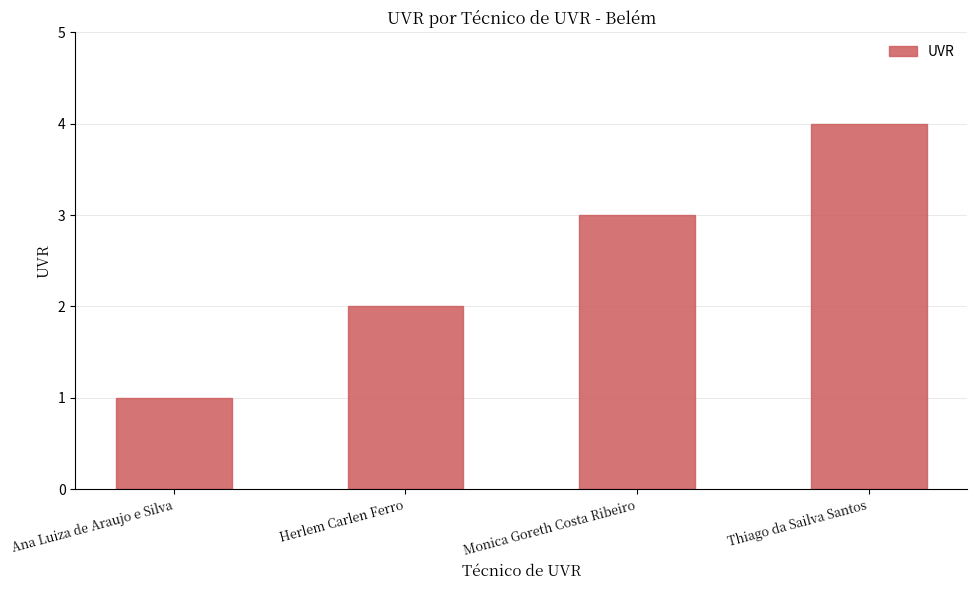

Rank the categories by value from lowest to highest.

Ana Luiza de Araujo e Silva, Herlem Carlen Ferro, Monica Goreth Costa Ribeiro, Thiago da Sailva Santos